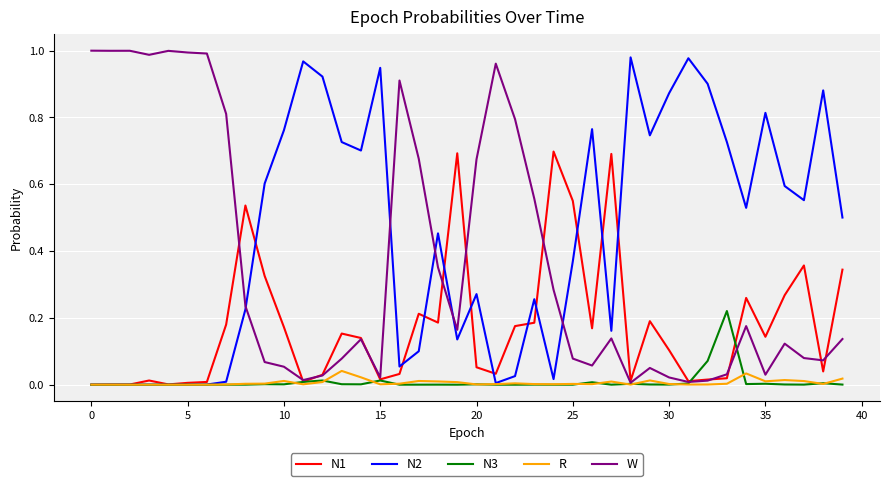

Which series has the largest total across all categories?

N2